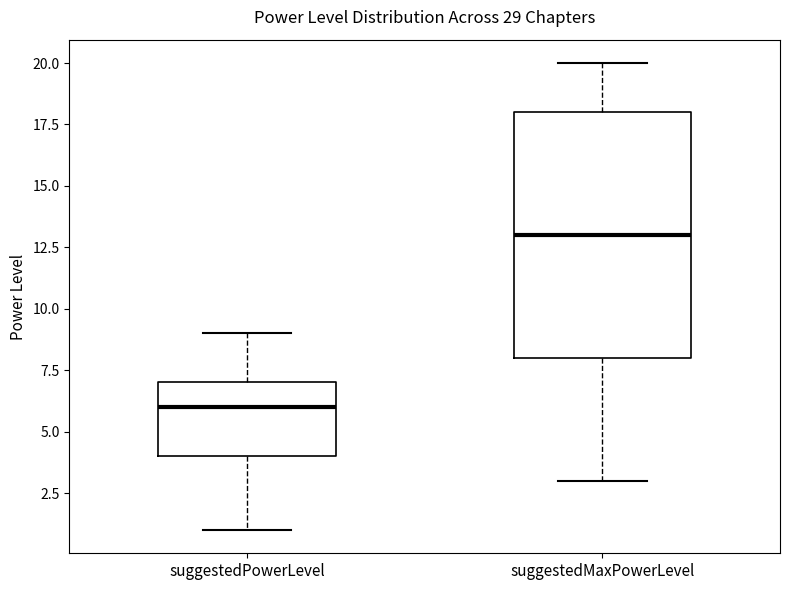

Where is the lower edge of the box for suggestedMaxPowerLevel on the y-axis? The values are not printed on the chart, so give them approximately, as read against the axis.

8